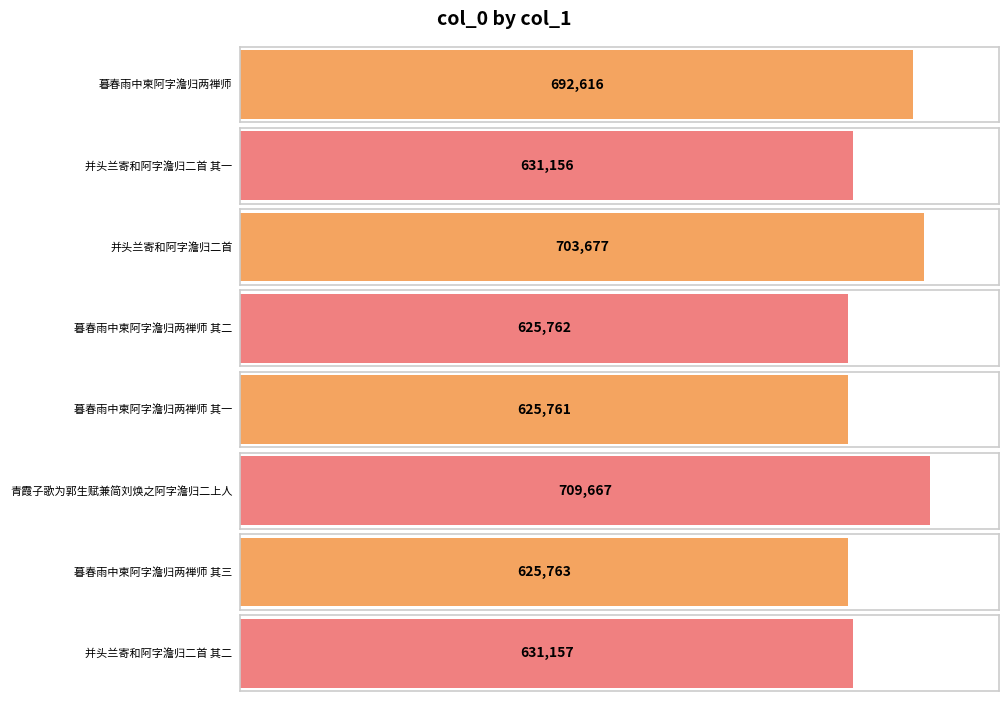

List the labels in order of value, largest first.

青霞子歌为郭生赋兼简刘焕之阿字澹归二上人, 并头兰寄和阿字澹归二首, 暮春雨中柬阿字澹归两禅师, 并头兰寄和阿字澹归二首 其二, 并头兰寄和阿字澹归二首 其一, 暮春雨中柬阿字澹归两禅师 其三, 暮春雨中柬阿字澹归两禅师 其二, 暮春雨中柬阿字澹归两禅师 其一